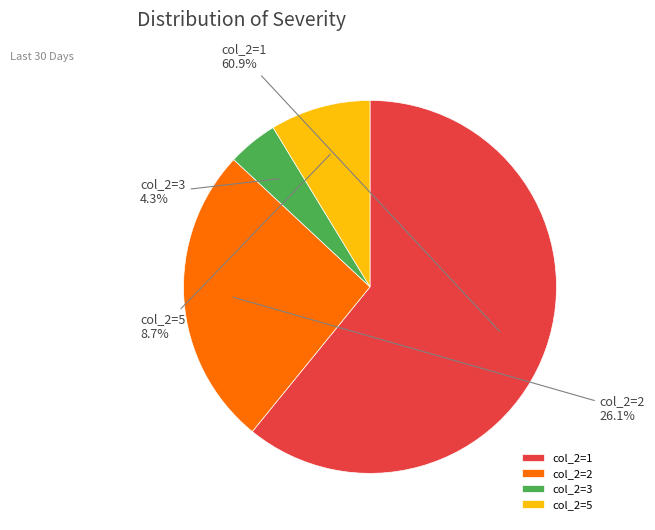

Which category has the biggest portion of the pie?

col_2=1